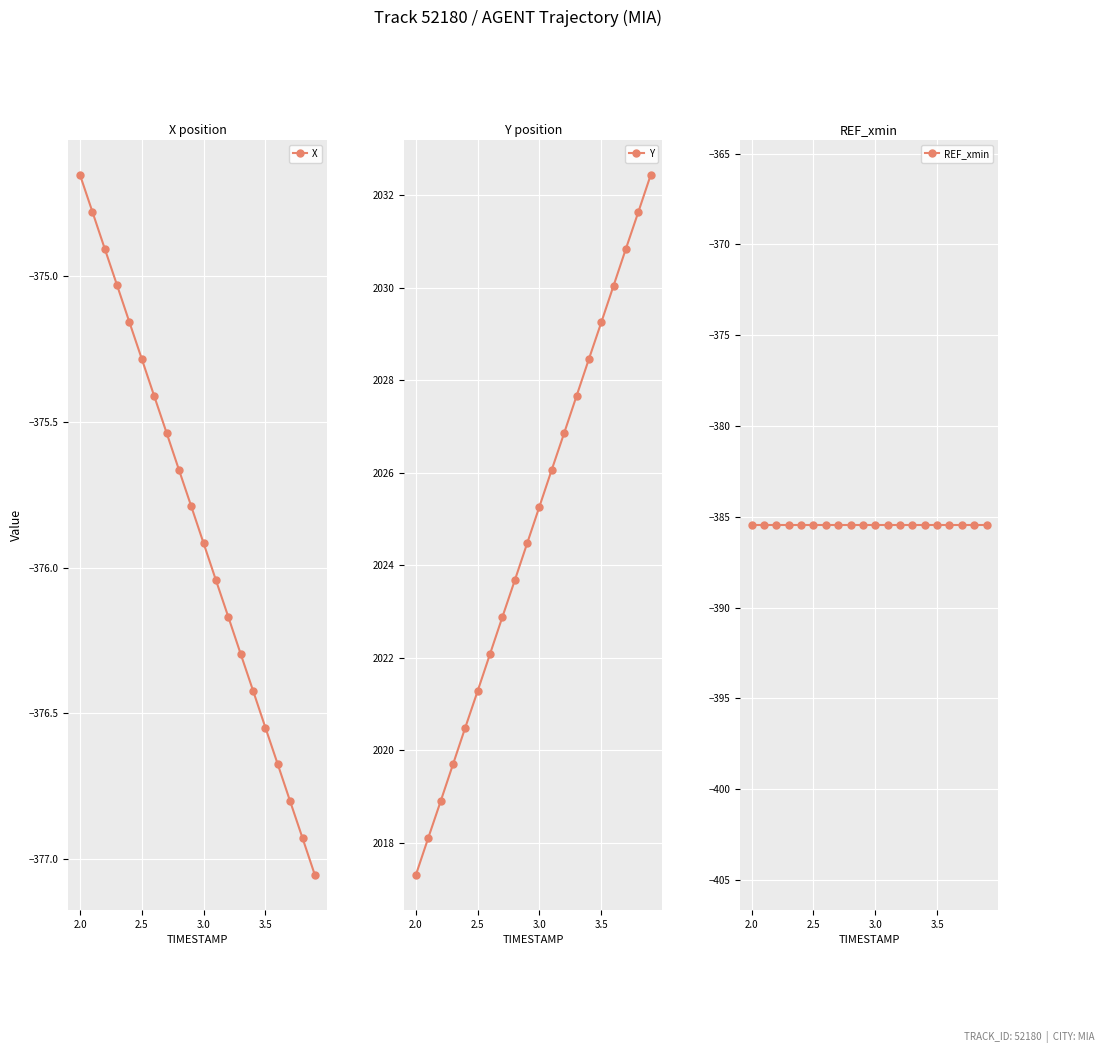

How many data points in X are less than -375?

17